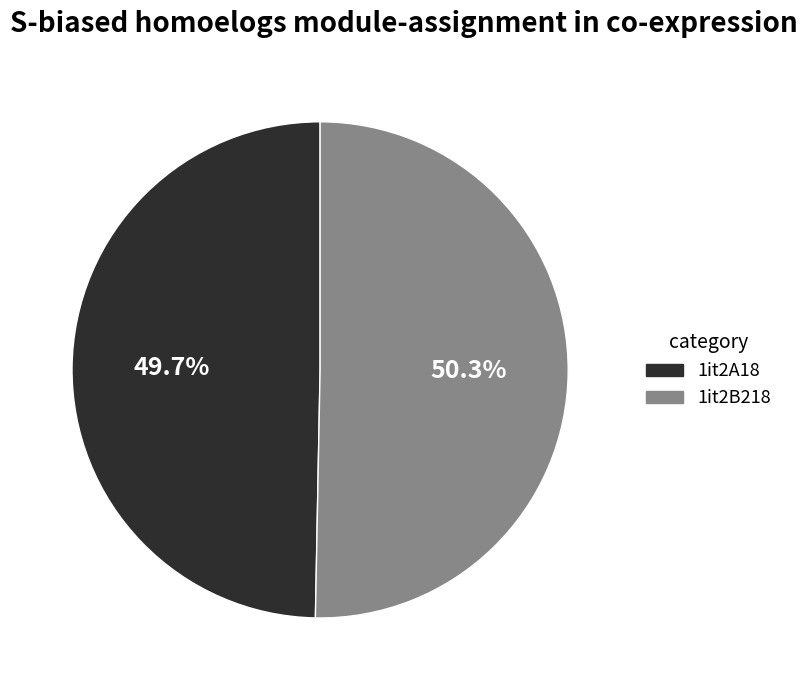

How much of the chart is everything except 1it2A18?

50.3%